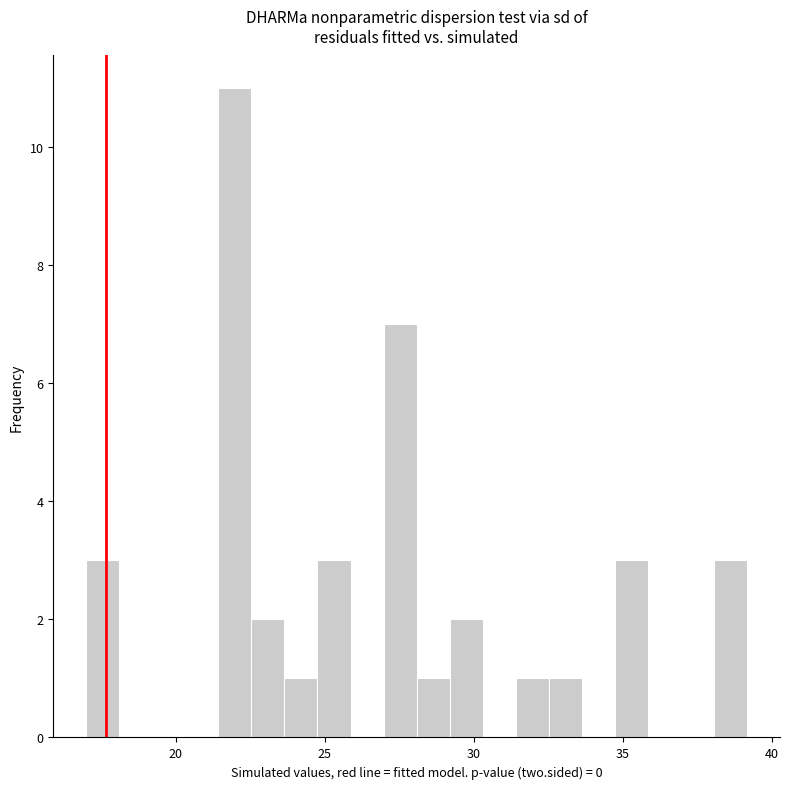

Read against the x-axis, roughly where is the centre of the tallest bar?

22.0